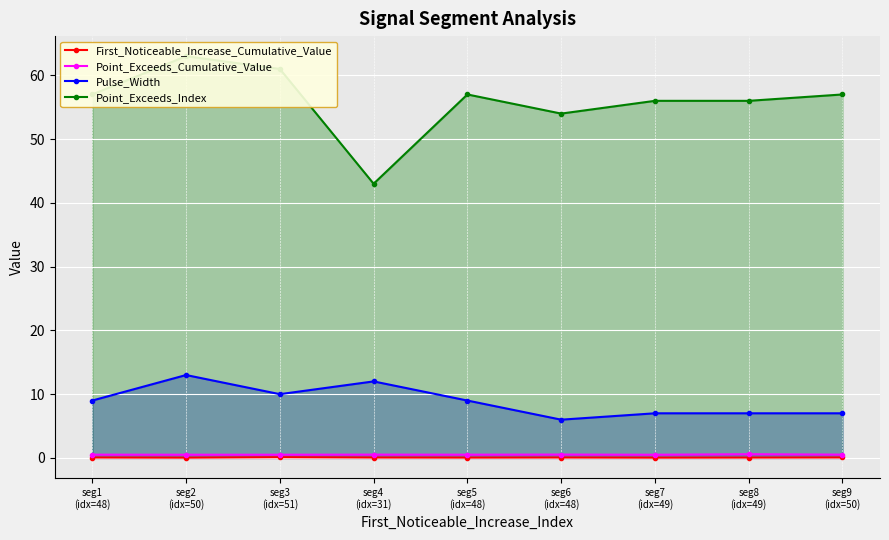

Does the chart display data point markers on the line(s)?

Yes